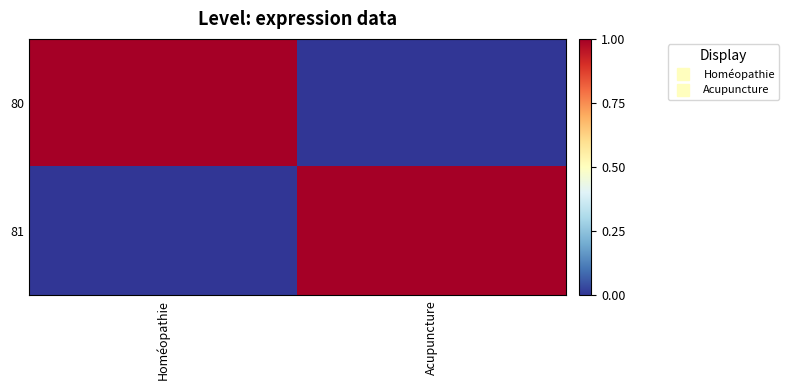

What is the spread (max minus min) of values at Homéopathie?

1